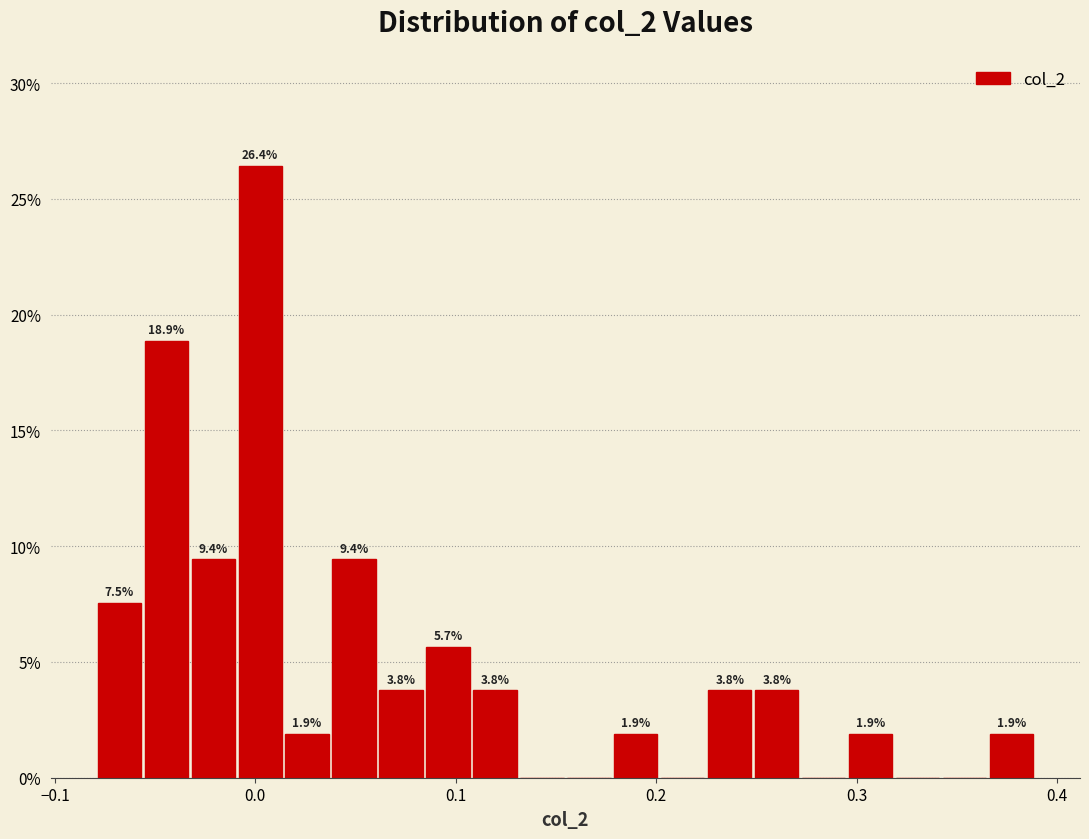

Around what value on the x-axis is the tallest bar? Give the approximate position of its centre, as read against the axis.

0.00